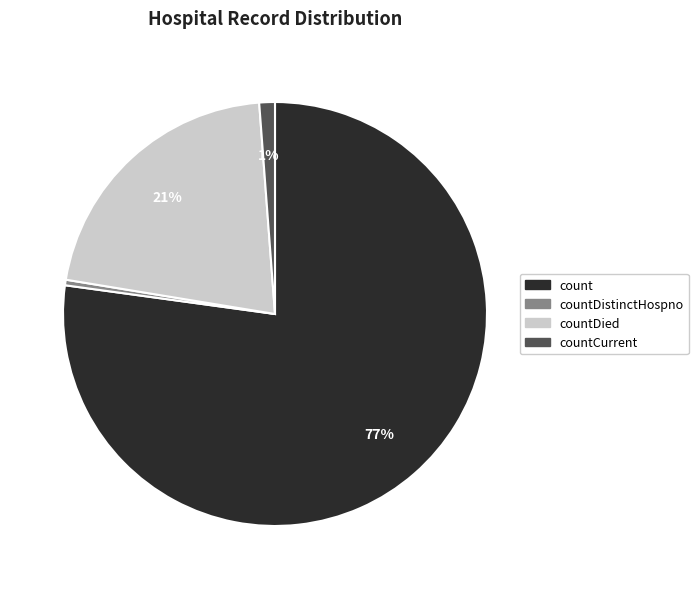

How many segments does this pie chart have?

4